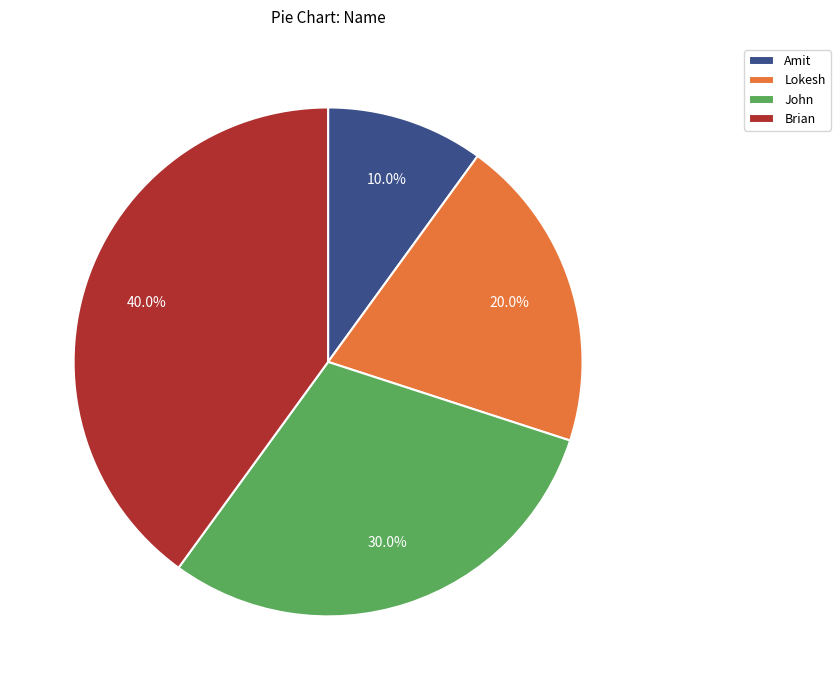

To the nearest percent, what is the difference between the Brian and Lokesh slice percentages?

20%